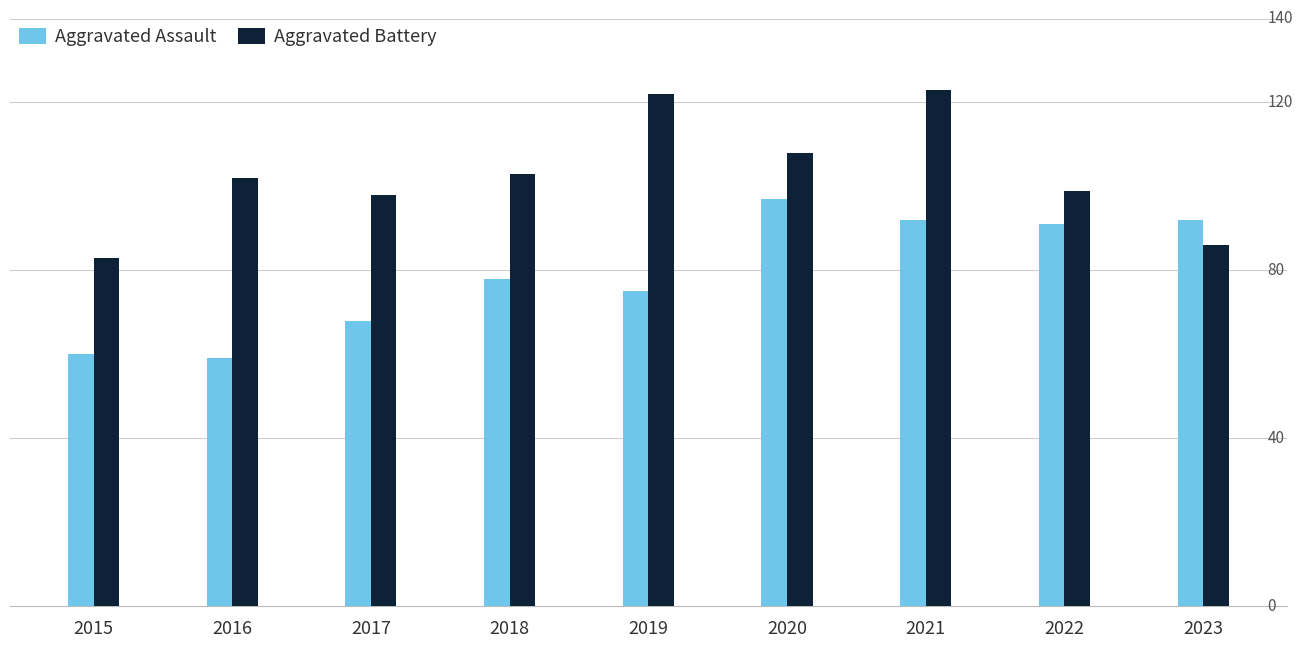

Does the chart contain any negative values?

No